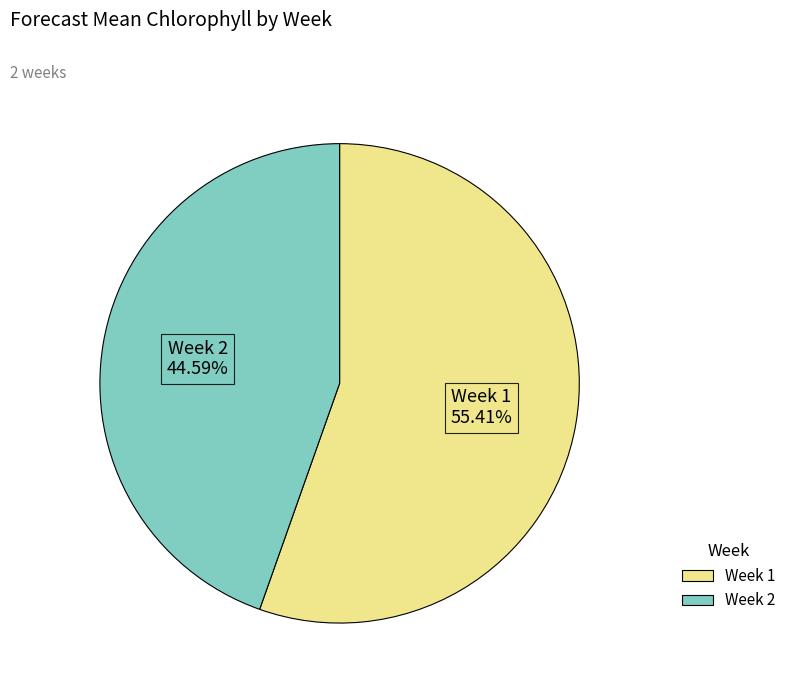

Count the number of slices in the pie.

2